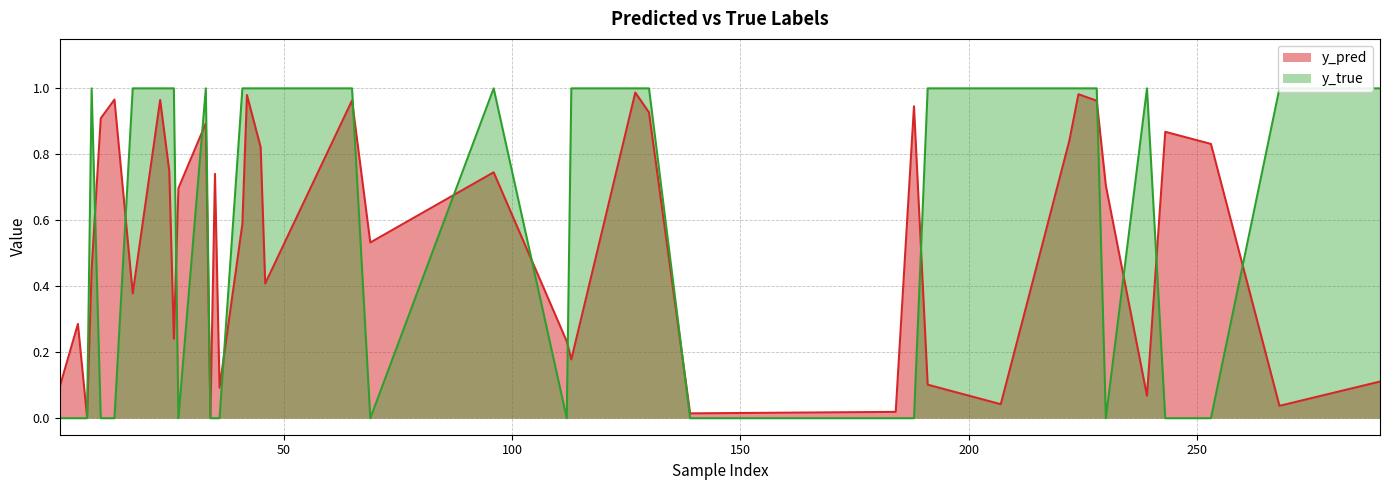

In y_pred, how many points are lower than both neighbors (excluding endpoints)?

12